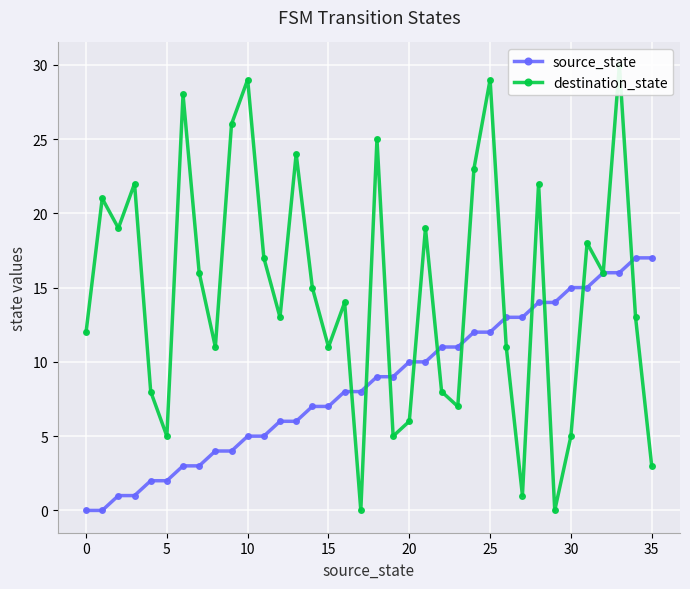

What is the sum of the source_state values at 31 and 35?

32